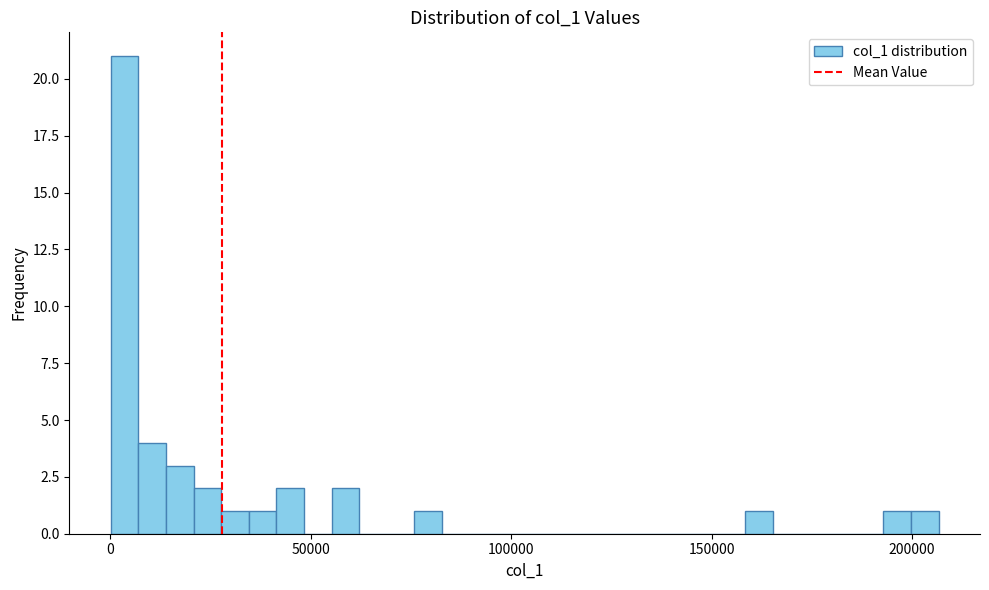

Read against the x-axis, roughly where is the centre of the tallest bar?

5000